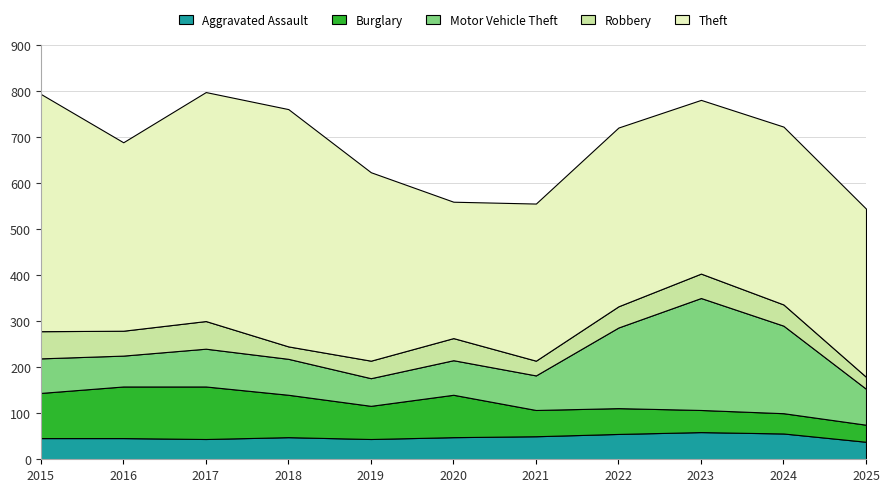

Reading left to right, list all the values displayed in this chart.

Aggravated Assault: 2015=46	2016=46	2017=44	2018=48	2019=44	2020=48	2021=50	2022=55	2023=59	2024=56	2025=38
Burglary: 2015=98	2016=112	2017=114	2018=92	2019=72	2020=92	2021=57	2022=56	2023=48	2024=44	2025=37
Motor Vehicle Theft: 2015=75	2016=67	2017=82	2018=78	2019=60	2020=75	2021=75	2022=175	2023=243	2024=190	2025=78
Robbery: 2015=59	2016=54	2017=60	2018=27	2019=38	2020=48	2021=32	2022=46	2023=53	2024=46	2025=26
Theft: 2015=515	2016=409	2017=497	2018=515	2019=409	2020=296	2021=341	2022=388	2023=377	2024=386	2025=365